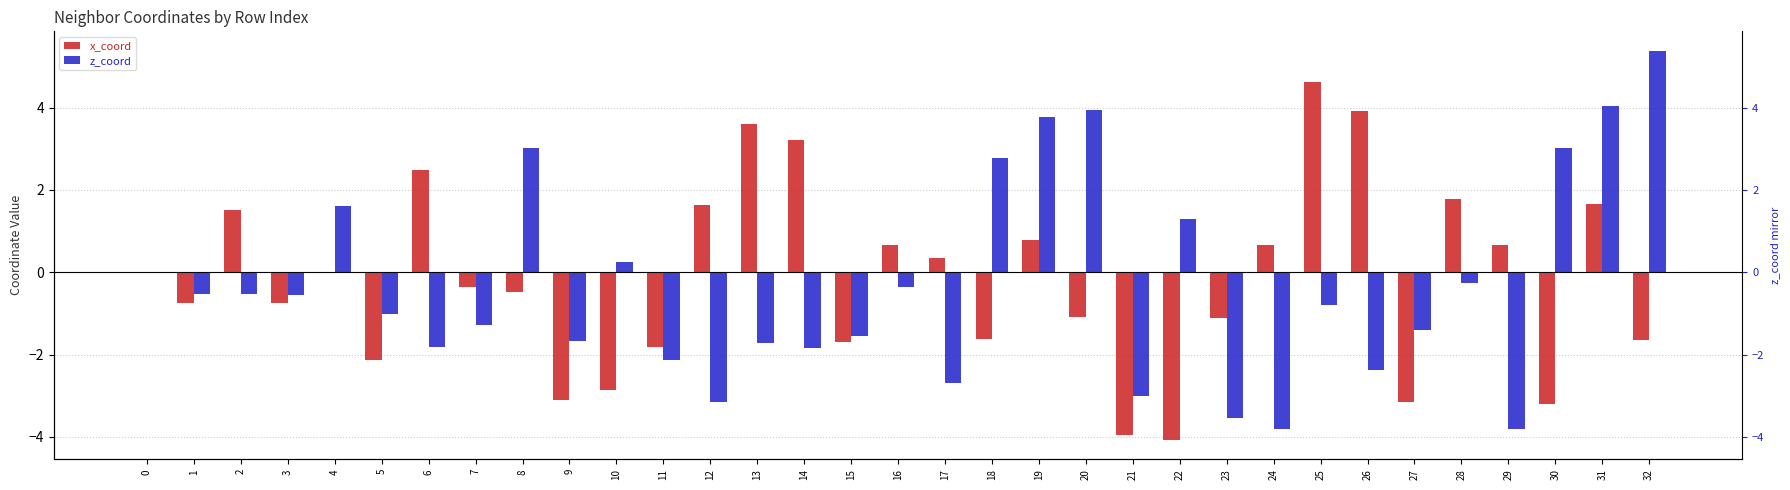

Reading left to right, extract all data points from this chart.

x_coord: 0=0.0	1=-0.8	2=1.5	3=-0.8	4=0.0	5=-2.1	6=2.5	7=-0.4	8=-0.5	9=-3.1	10=-2.9	11=-1.8	12=1.6	13=3.6	14=3.2	15=-1.7	16=0.7	17=0.4	18=-1.6	19=0.8	20=-1.1	21=-4.0	22=-4.1	23=-1.1	24=0.7	25=4.6	26=3.9	27=-3.2	28=1.8	29=0.7	30=-3.2	31=1.7	32=-1.7
z_coord: 0=0.0	1=-0.5	2=-0.5	3=-0.5	4=1.6	5=-1.0	6=-1.8	7=-1.3	8=3.0	9=-1.7	10=0.2	11=-2.1	12=-3.2	13=-1.7	14=-1.8	15=-1.6	16=-0.4	17=-2.7	18=2.8	19=3.8	20=3.9	21=-3.0	22=1.3	23=-3.5	24=-3.8	25=-0.8	26=-2.4	27=-1.4	28=-0.3	29=-3.8	30=3.0	31=4.0	32=5.4